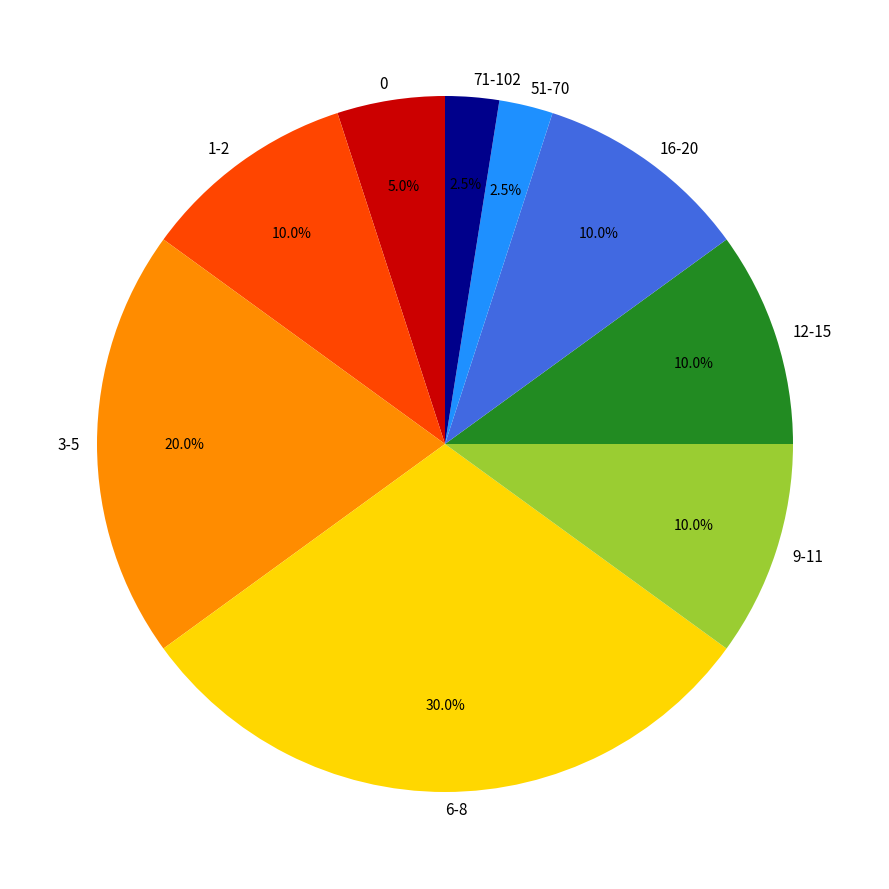

Combined, do 3-5 and 9-11 account for over 50%?

No